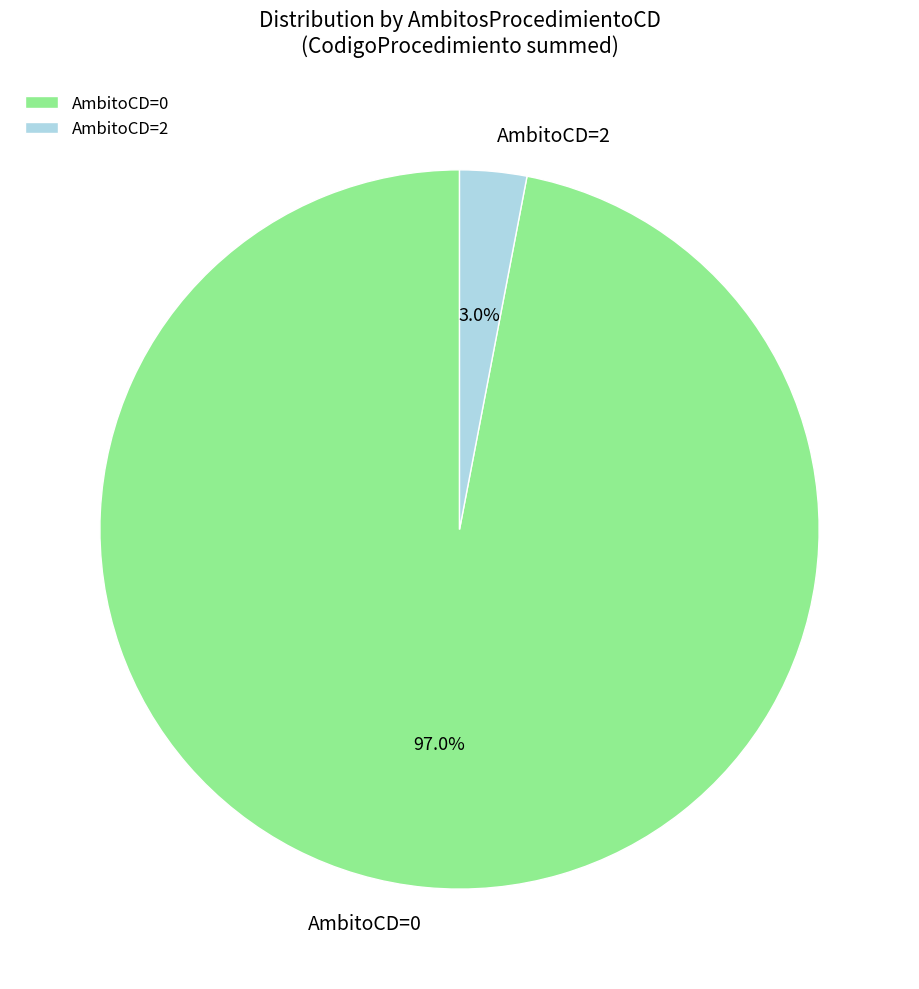

Combined, what portion of the pie is AmbitoCD=0 and AmbitoCD=2?

100.0%